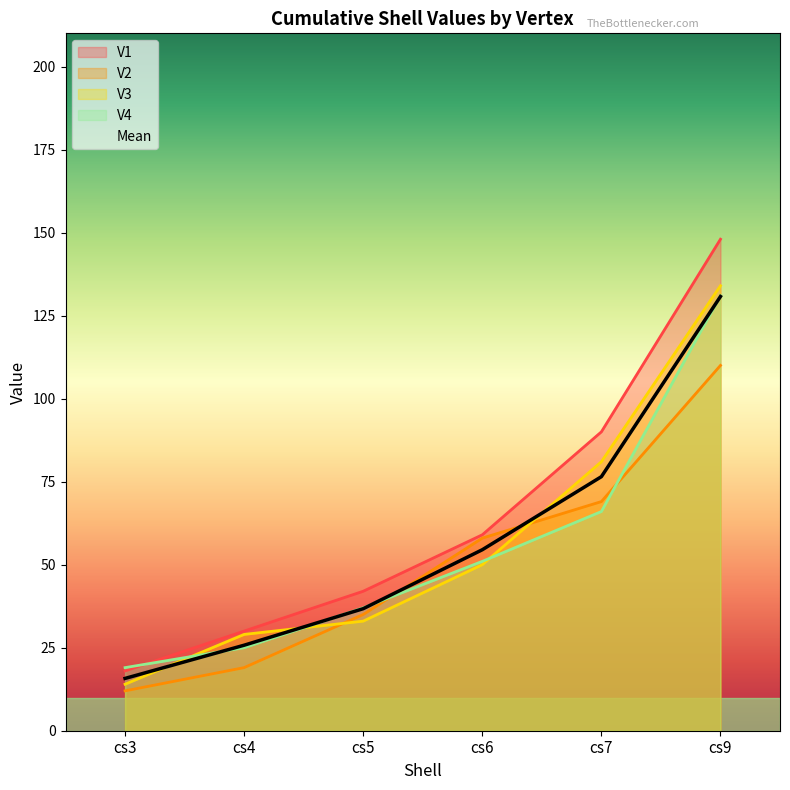

At which label is V4 closest to 75?

cs7